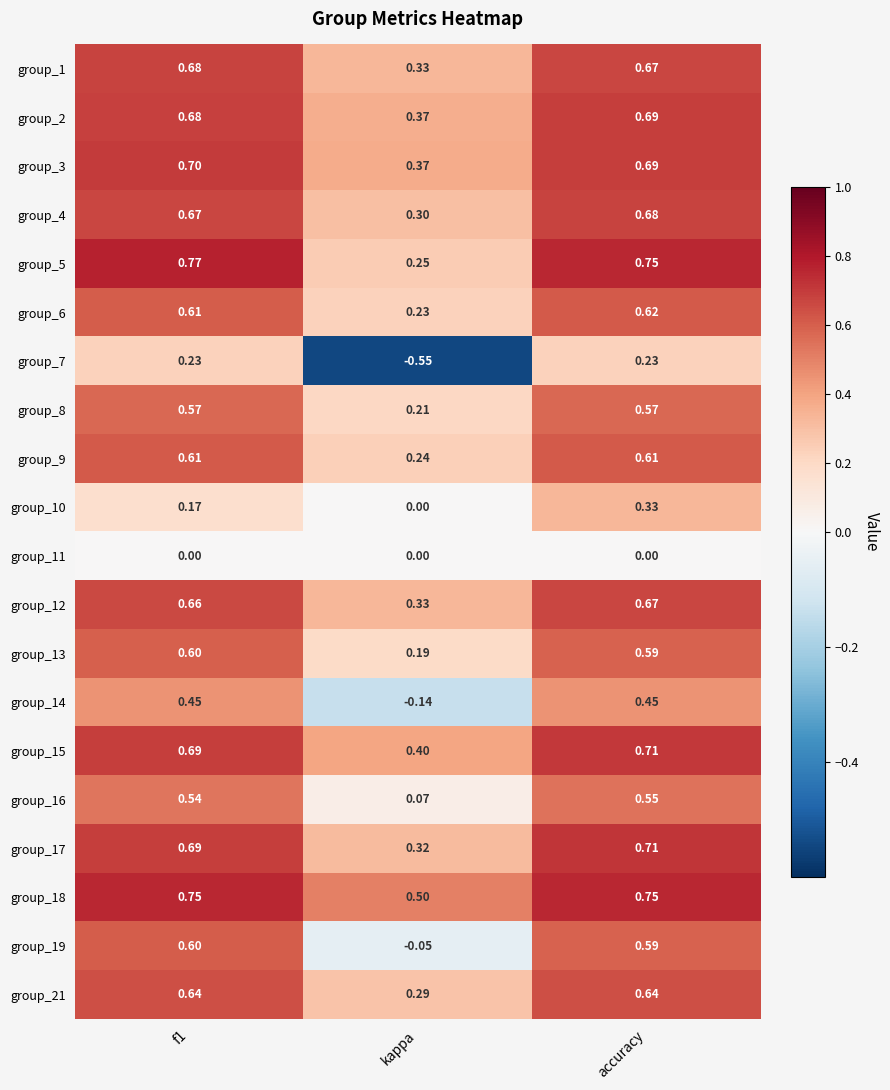

What is the total value across all series at accuracy?

11.5